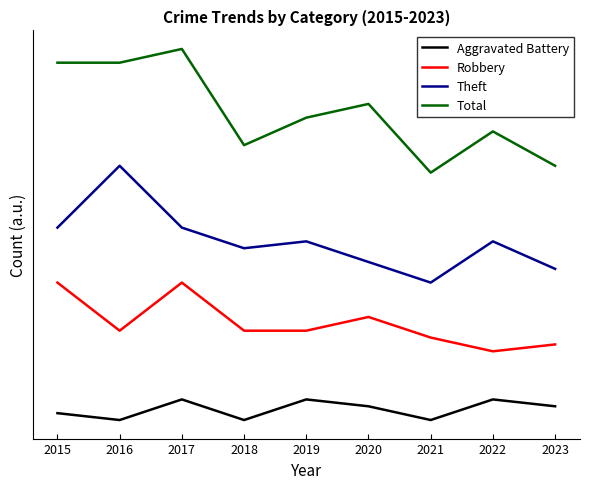

What is the value of the Aggravated Battery point at the 3rd from the left?

4